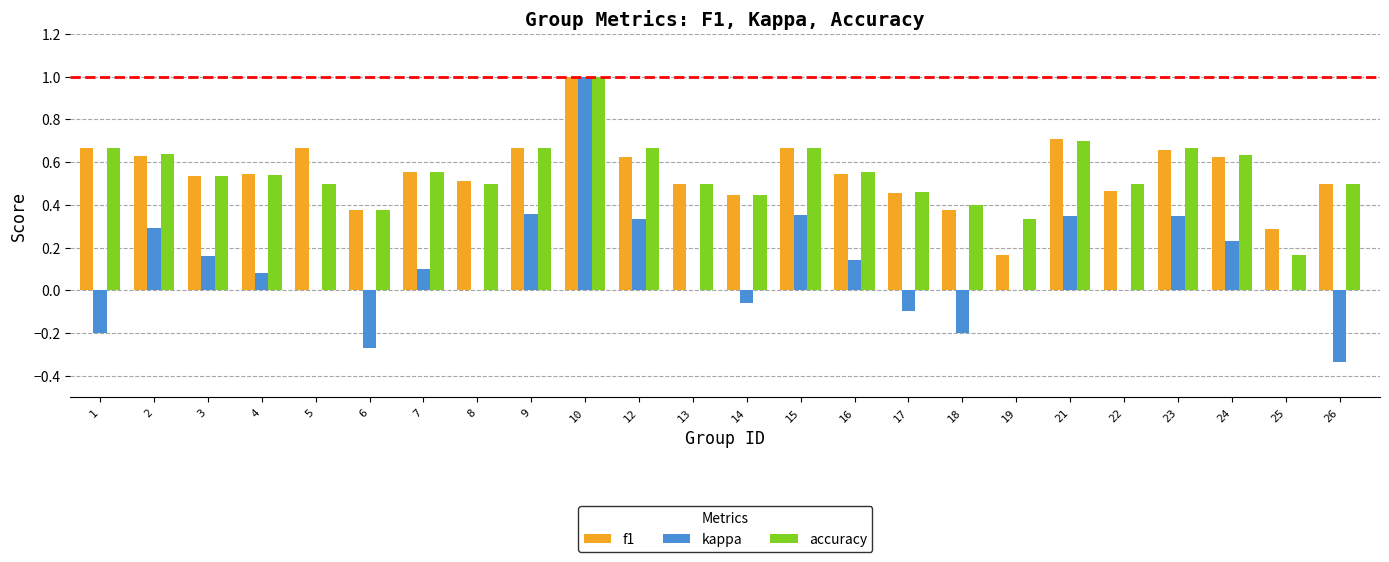

What is the maximum value shown in the chart?

1.0